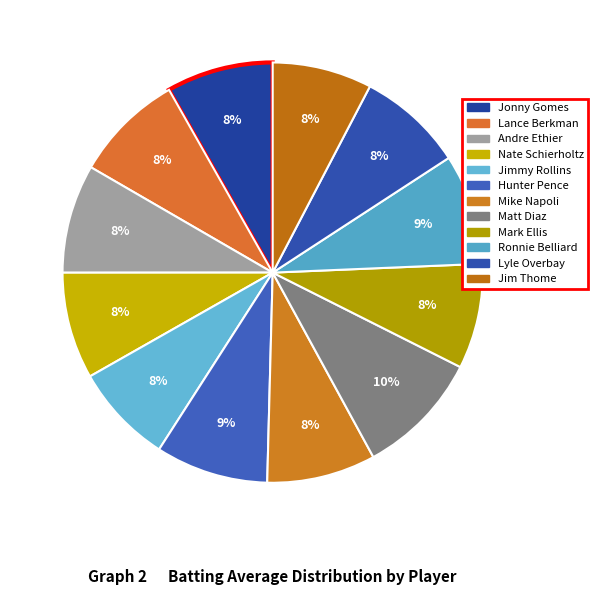

Which slice is the smallest?

Jim Thome